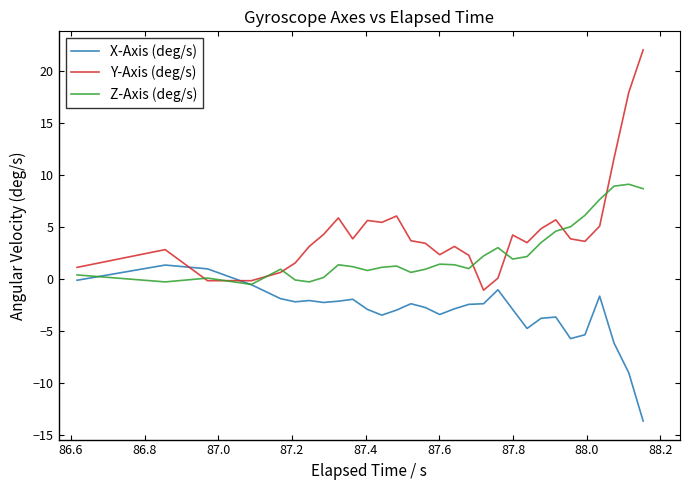

Which series has the widest spread of values?

Y-Axis (deg/s)